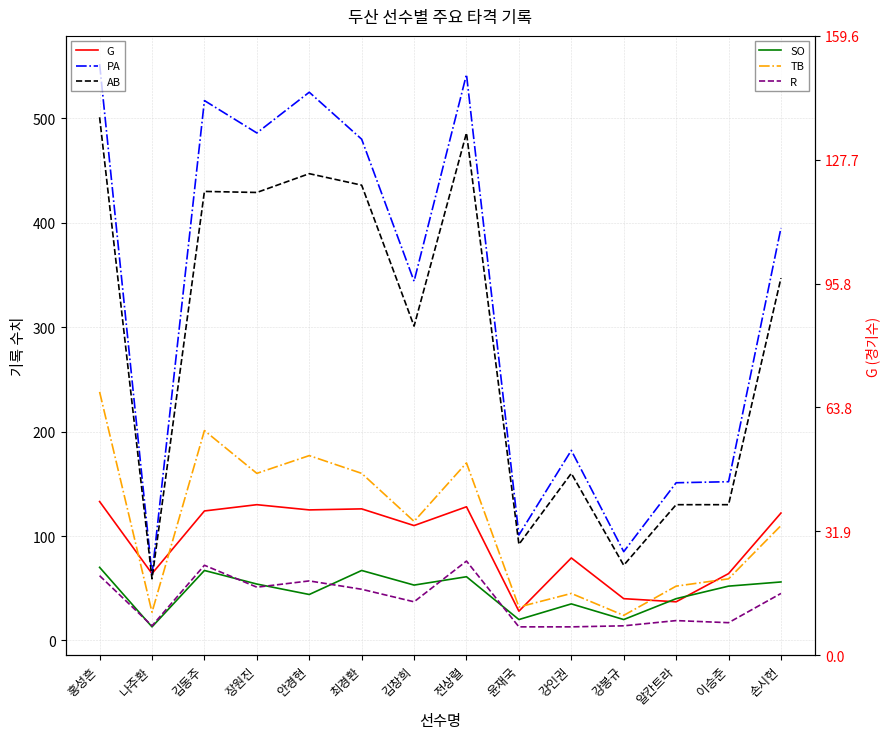

Which series has the widest spread of values?

PA